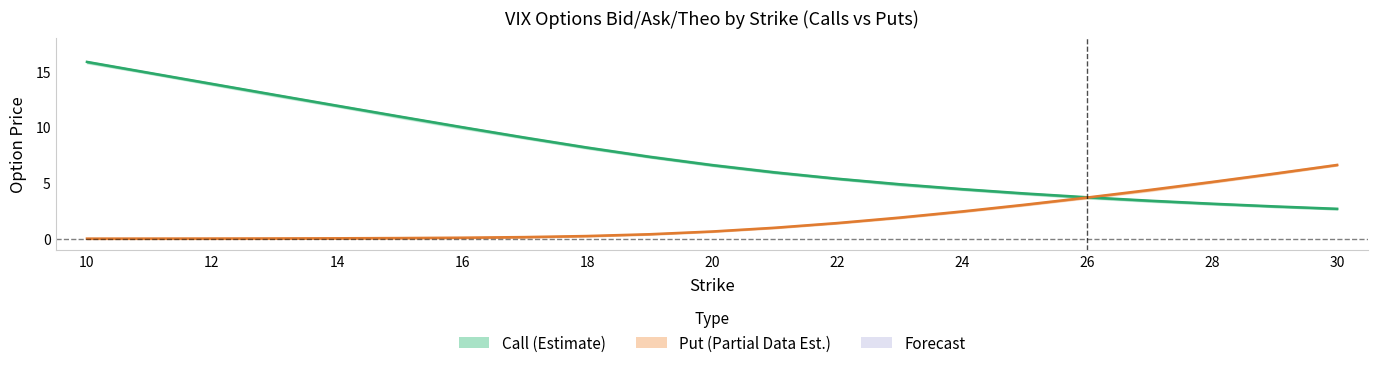

Reading left to right, extract all data points from this chart.

Call Theo: 15.8	14.8	13.9	12.9	11.9	10.9	10.0	9.1	8.2	7.3	6.6	5.9	5.4	4.9	4.4	4.0	3.7	3.4	3.1	2.9	2.7
Put Theo: 0.0	0.0	0.0	0.0	0.0	0.1	0.1	0.1	0.2	0.4	0.6	1.0	1.4	1.9	2.4	3.0	3.7	4.4	5.1	5.8	6.6